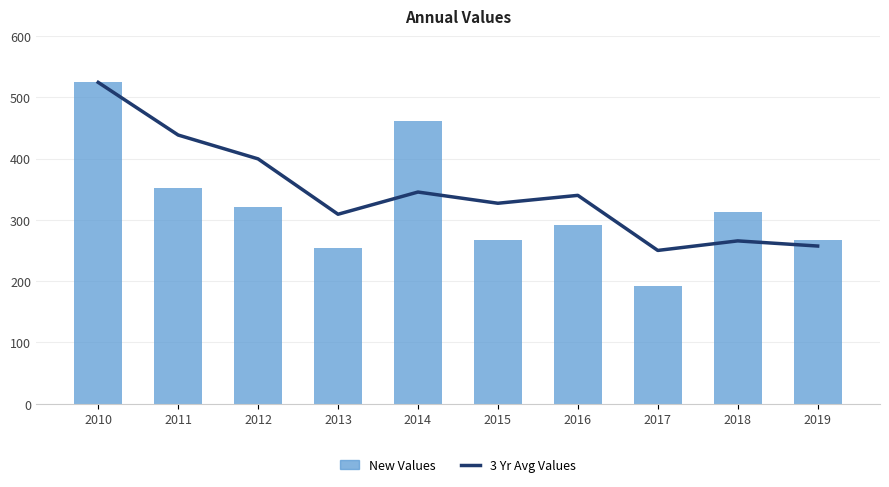

Is the value of New Values at 2012 greater than the value of 3 Yr Avg Values at 2017?

Yes